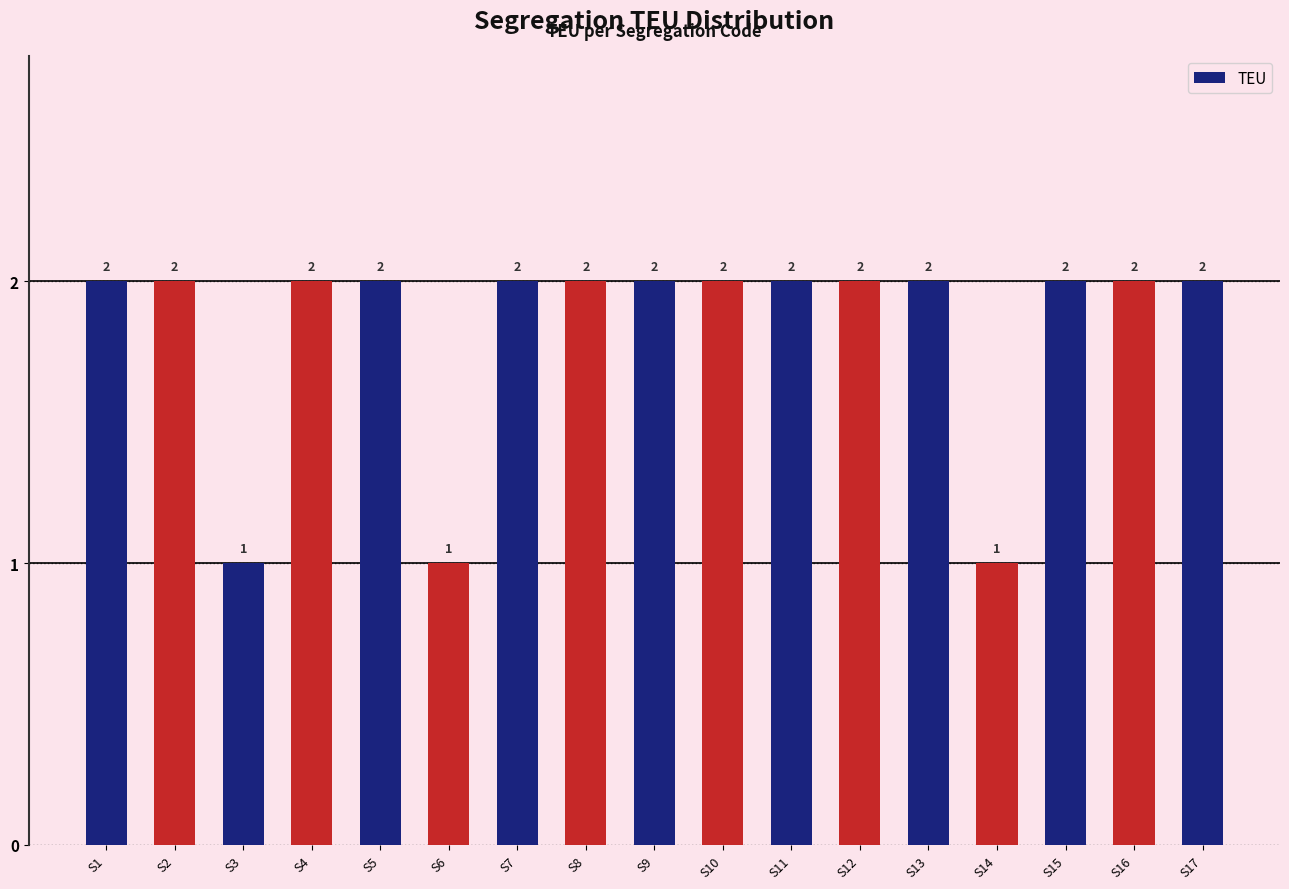

Reading right to left, transcribe all the data shown in this chart.

2	2	2	1	2	2	2	2	2	2	2	1	2	2	1	2	2